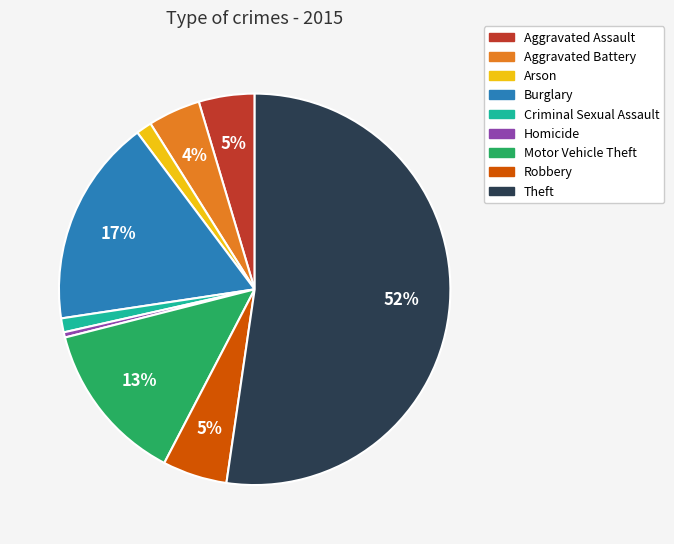

Do Arson and Homicide together represent more than half of the pie?

No